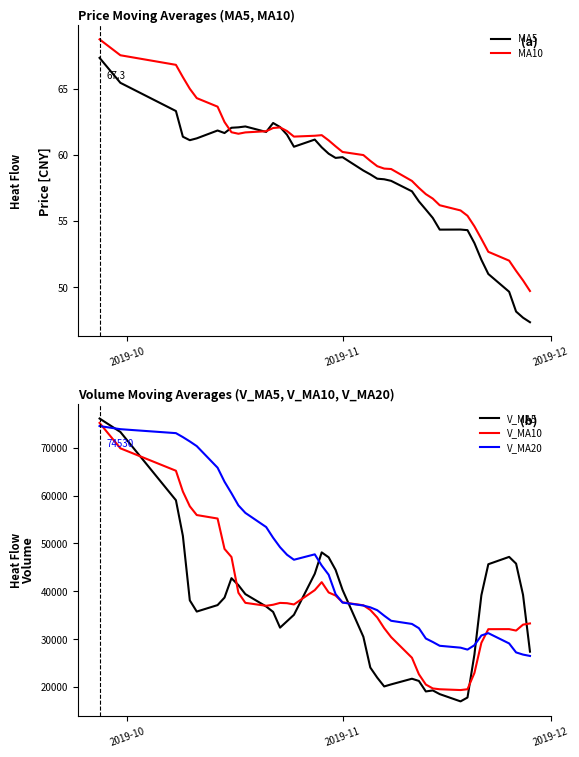

What is the average value of the V_MA10 series?

38261.6